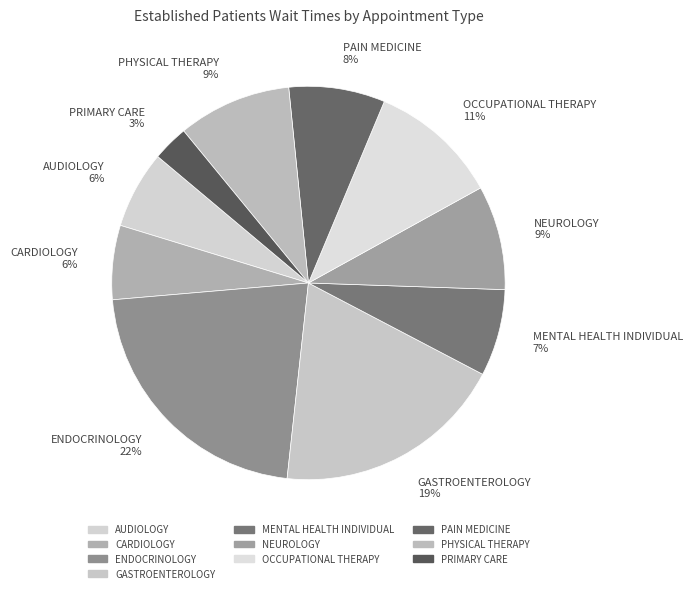

Is the sum of NEUROLOGY and MENTAL HEALTH INDIVIDUAL greater than half?

No